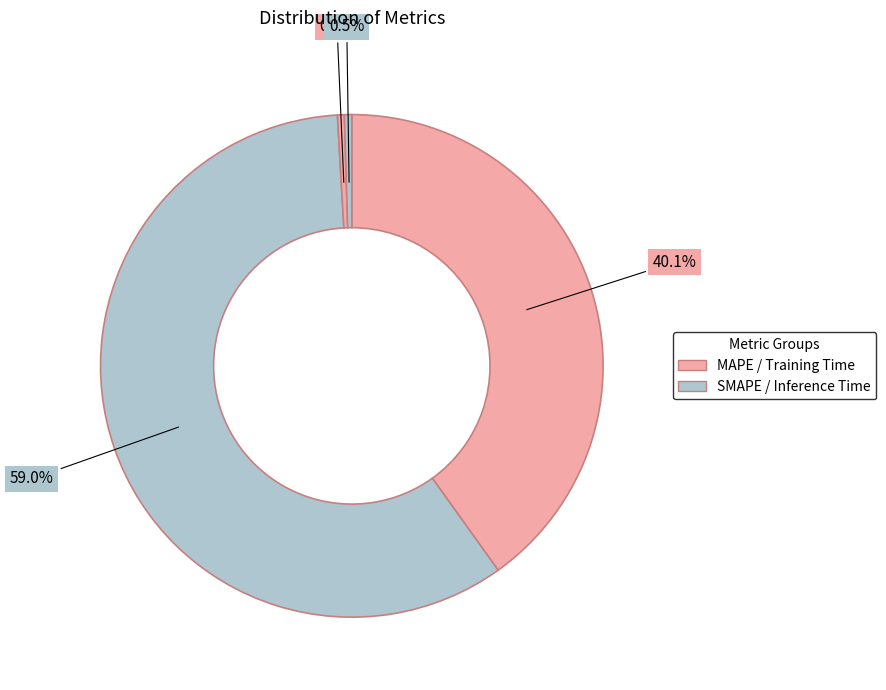

What is the smallest slice in the pie chart?

Training Time